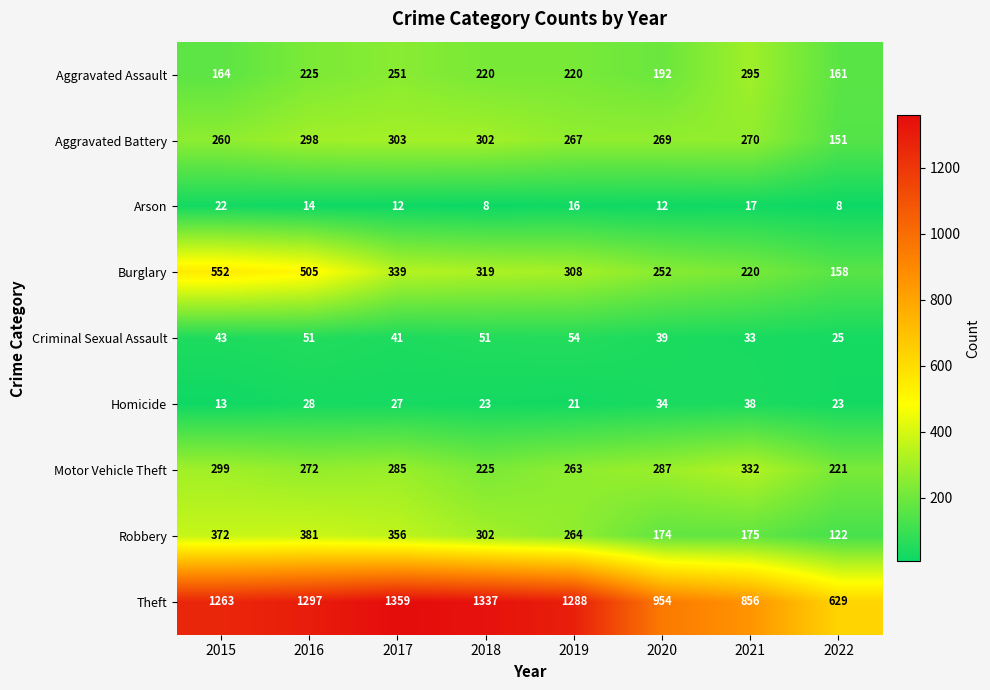

Where is Arson nearest to the value 15?

2016